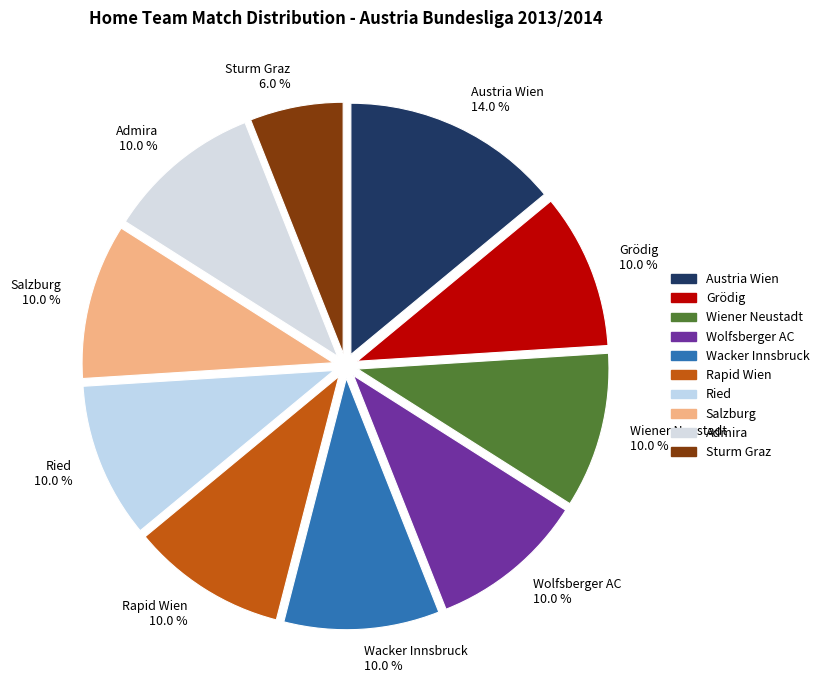

To the nearest percent, what is the average slice percentage?

10%